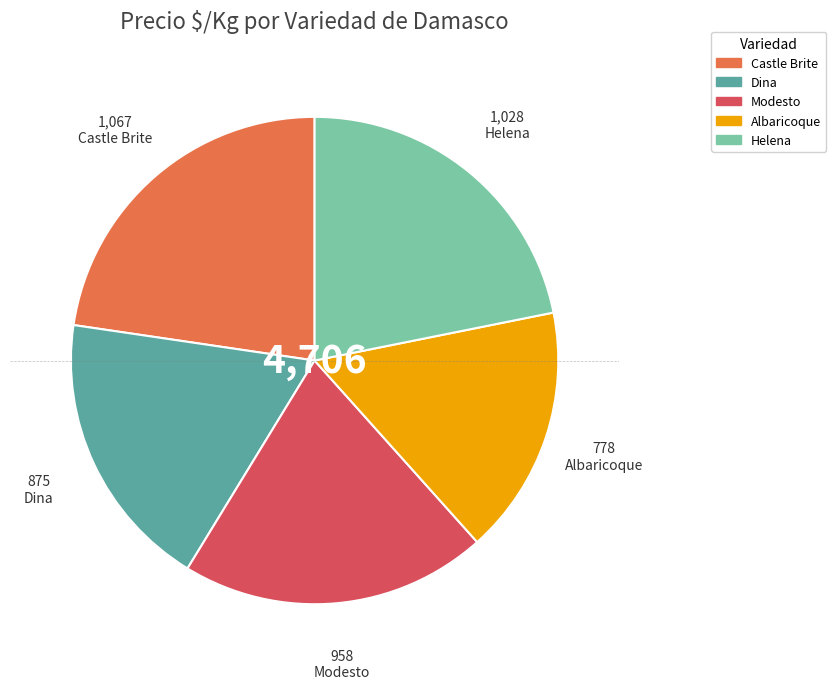

The Helena slice represents 22% of the pie. True or false?

True